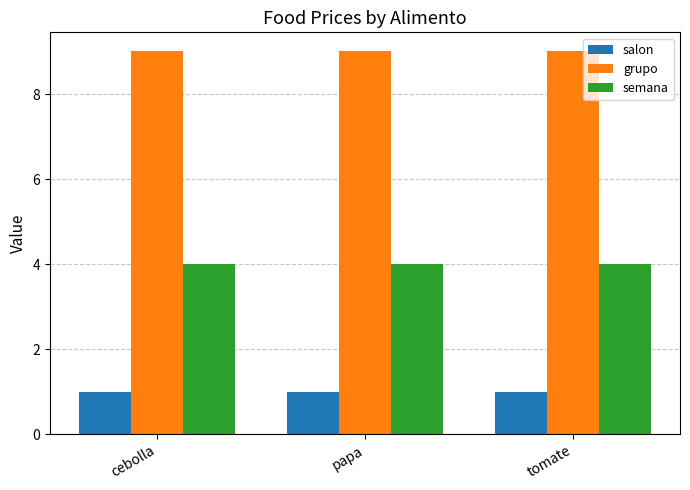

What is the value of the semana bar at the 1st from the left?

4